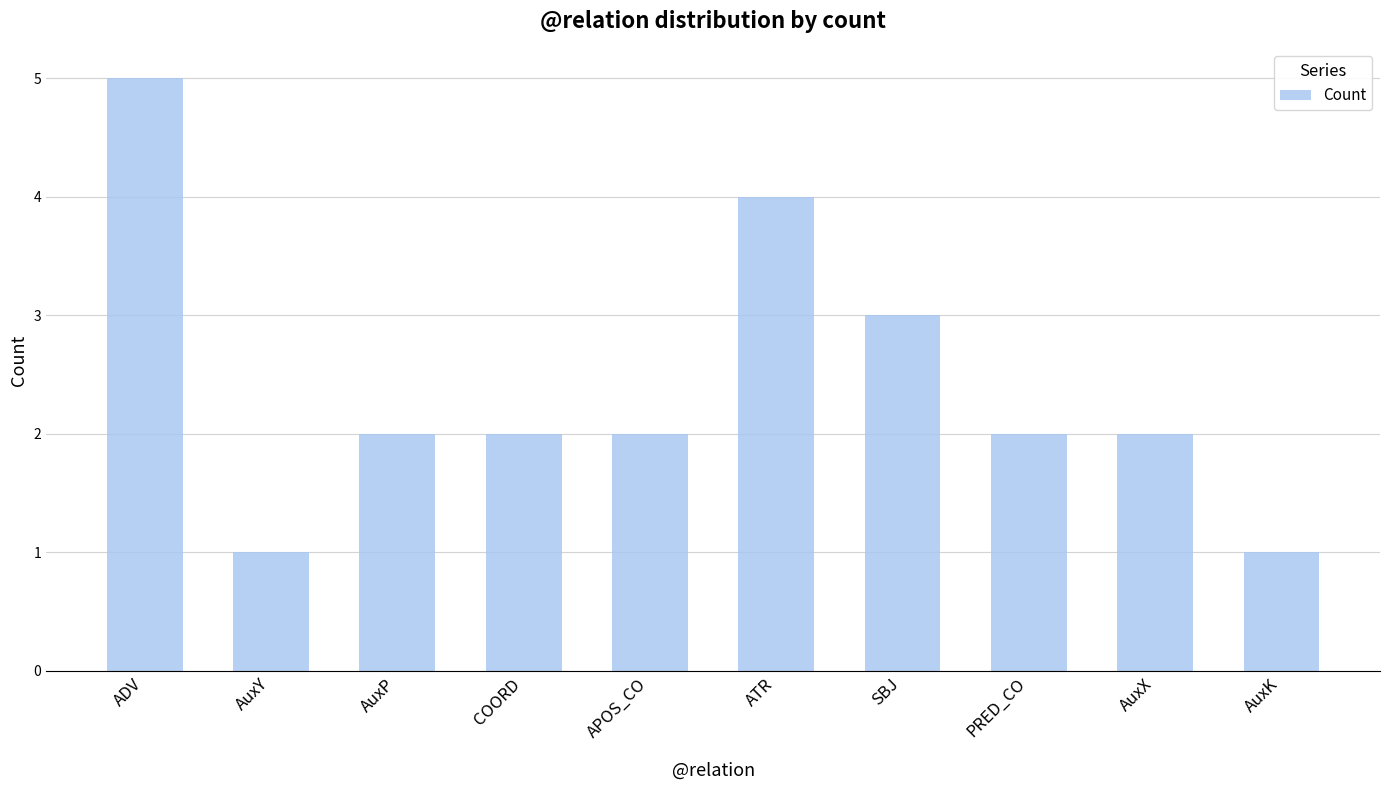

What is the value of the 6th bar from the left?

4